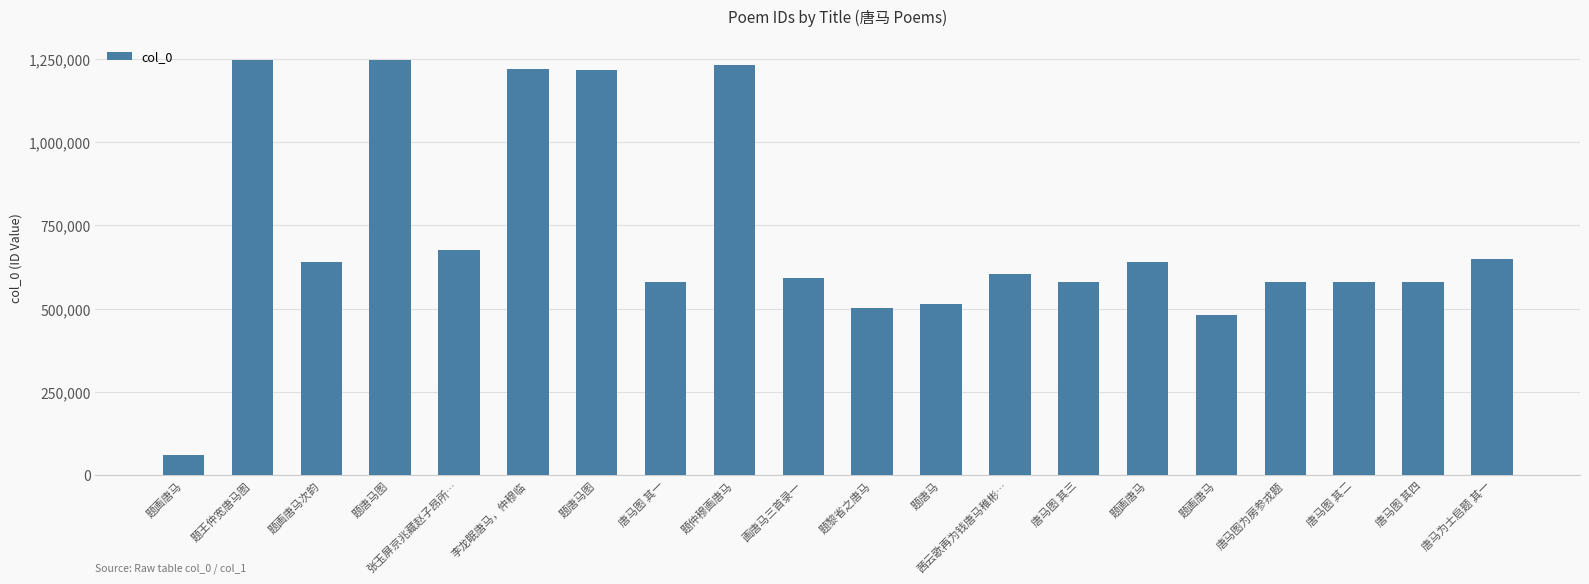

List the labels in order of value, largest first.

题唐马图, 题王仲宽唐马图, 题仲穆画唐马, 李龙眠唐马，仲穆临, 题唐马图, 张玉屏京兆藏赵子昂所…, 唐马为士启题 其一, 题画唐马次韵, 题画唐马, 茜云歌再为钱唐马稚彬…, 画唐马三首录一, 唐马图为房参戎题, 唐马图 其四, 唐马图 其三, 唐马图 其二, 唐马图 其一, 题唐马, 题黎省之唐马, 题画唐马, 题画唐马